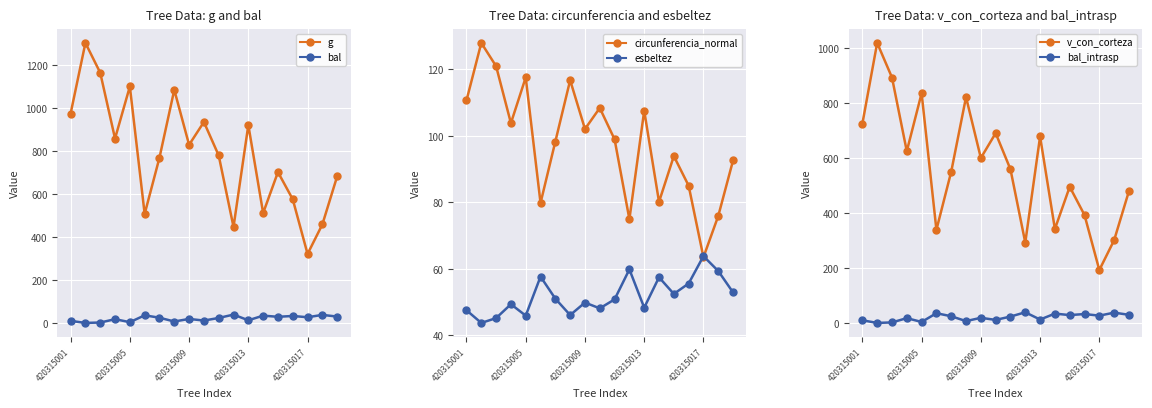

The g series shows 1898.5 at 420315005. True or false?

False